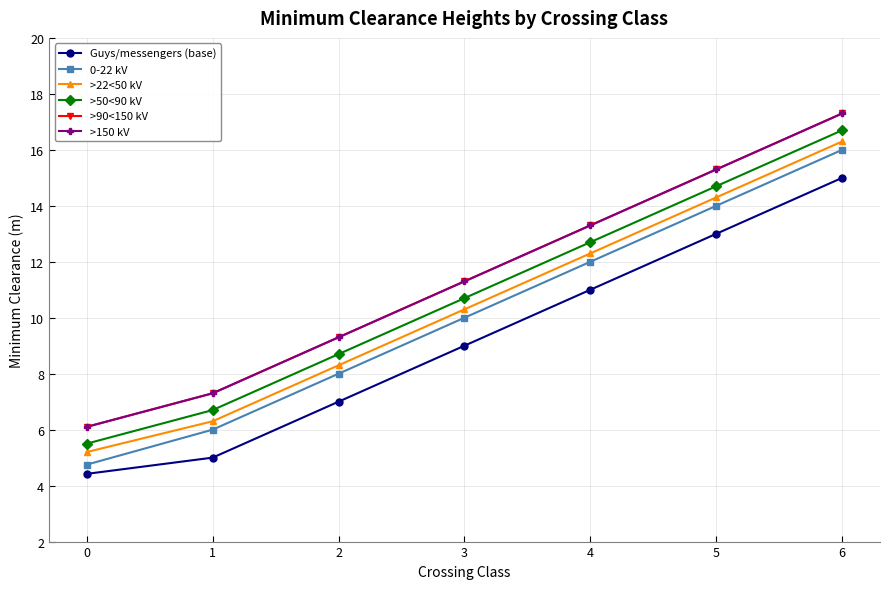

At 5, list the series in order from smallest to largest.

Guys/messengers (base), 0-22 kV, >22<50 kV, >50<90 kV, >90<150 kV, >150 kV